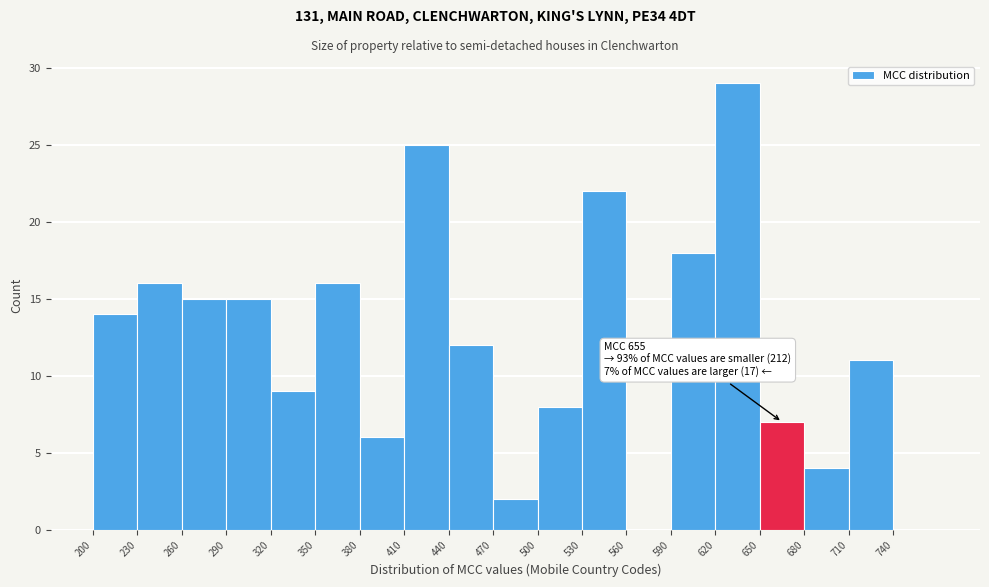

Which range on the x-axis has the tallest bar?

620 to 650